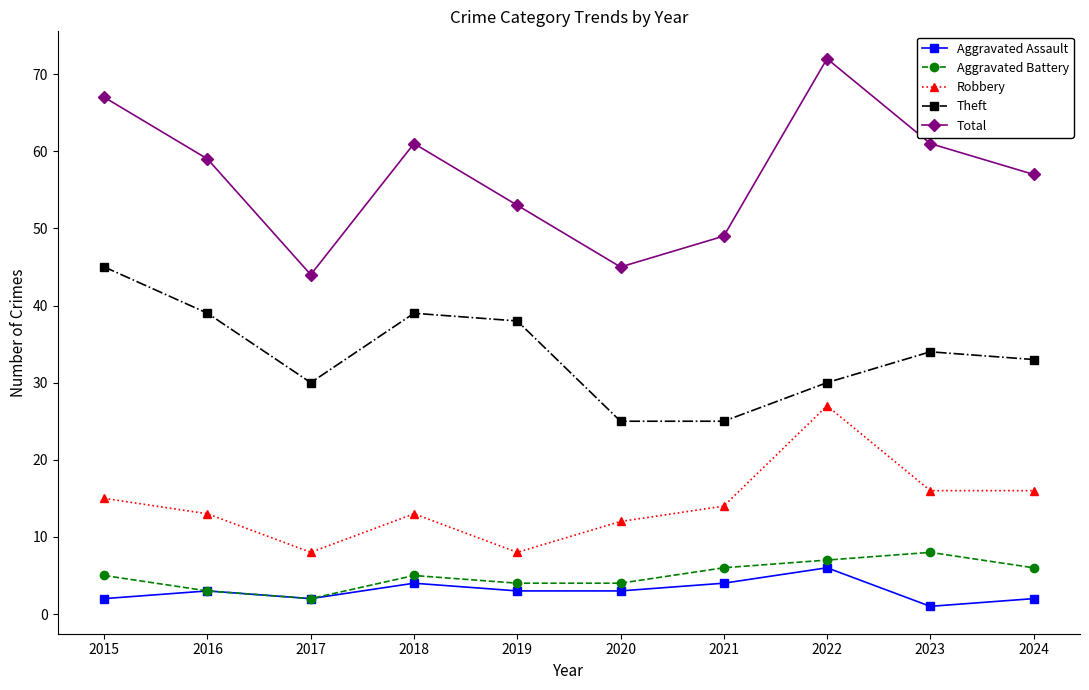

Where is Theft nearest to the value 35?

2023